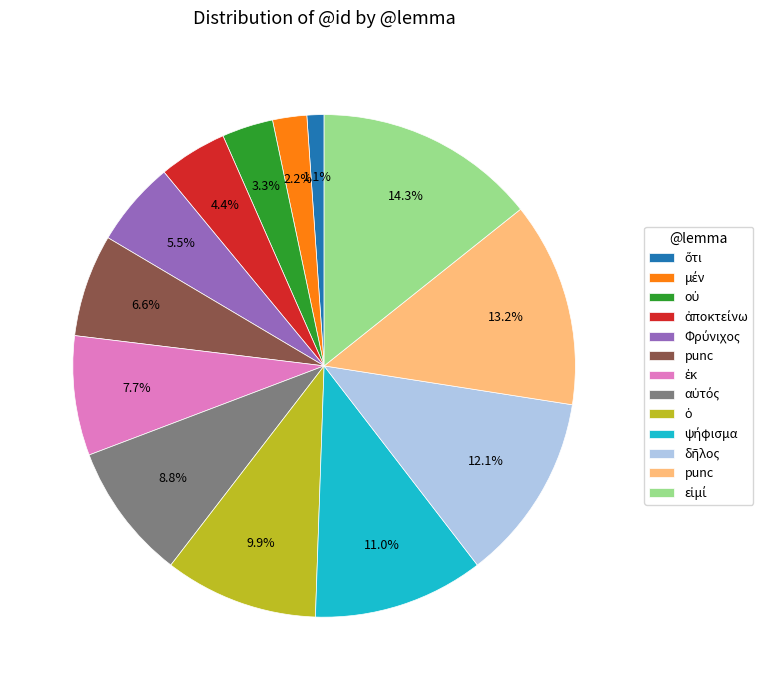

Is there any slice that represents more than half of the pie?

No